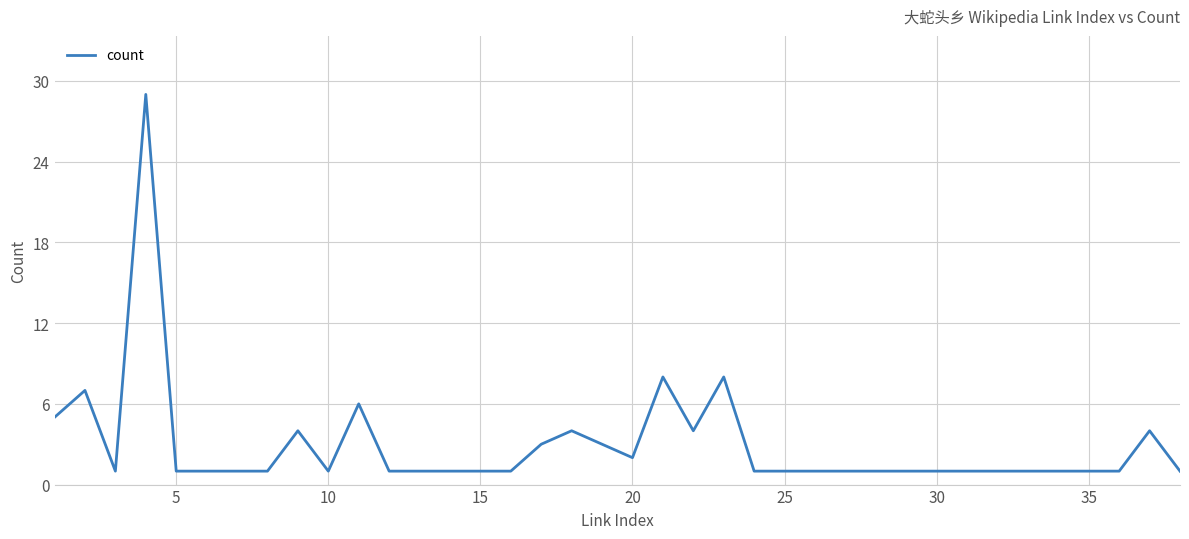

Reading left to right, what are all the values shown in this chart?

5	7	1	29	1	1	1	1	4	1	6	1	1	1	1	1	3	4	3	2	8	4	8	1	1	1	1	1	1	1	1	1	1	1	1	1	4	1